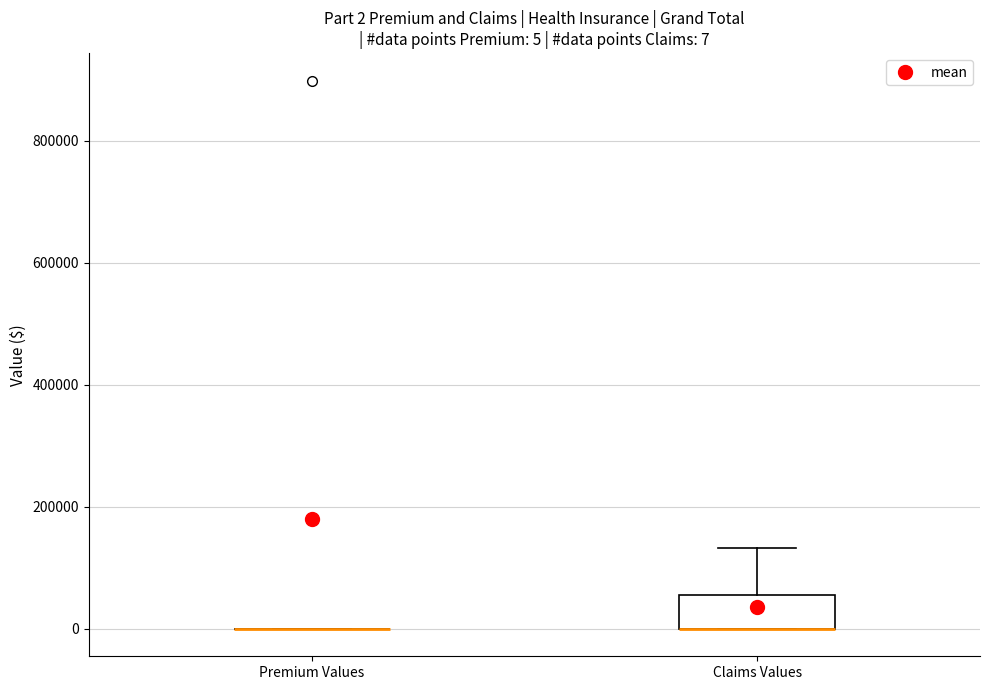

Comparing the boxes themselves (not the whiskers), which one is the tallest?

Claims Values